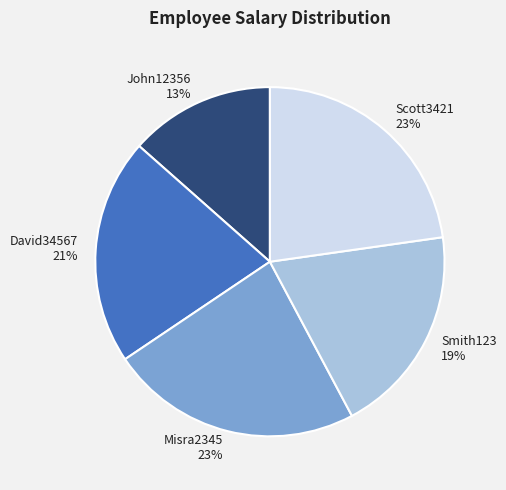

Does David34567 represent more than half of the total?

No